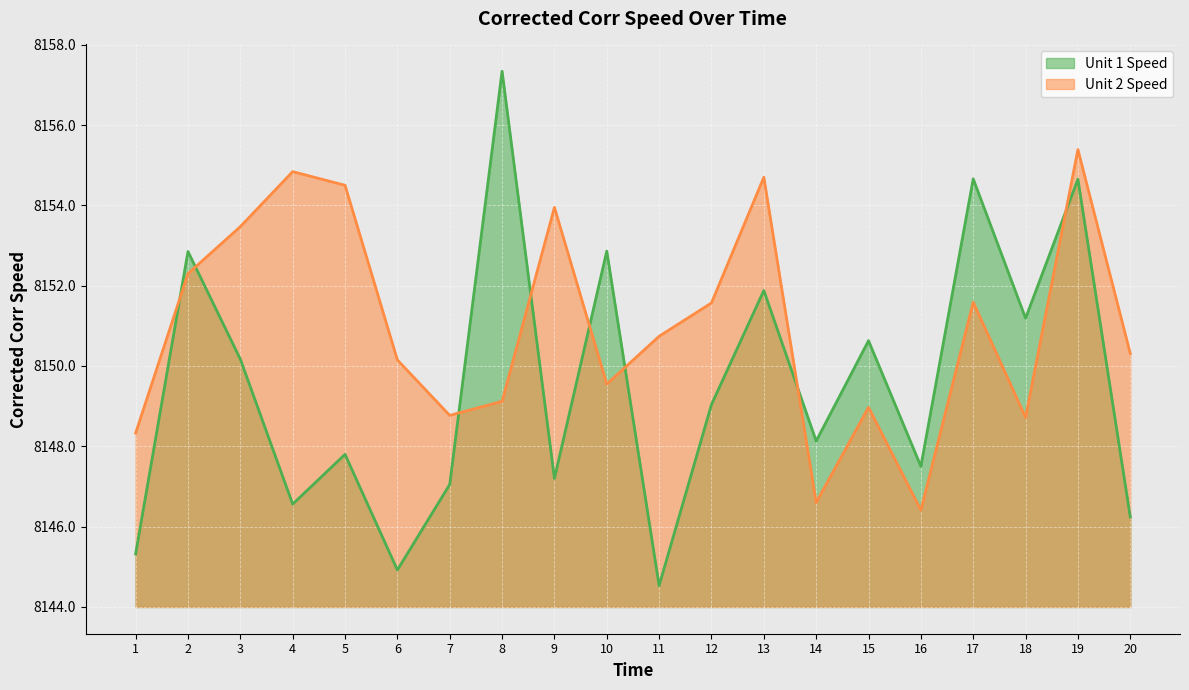

At 19, list the series in order from largest to smallest.

Unit 2 Speed, Unit 1 Speed